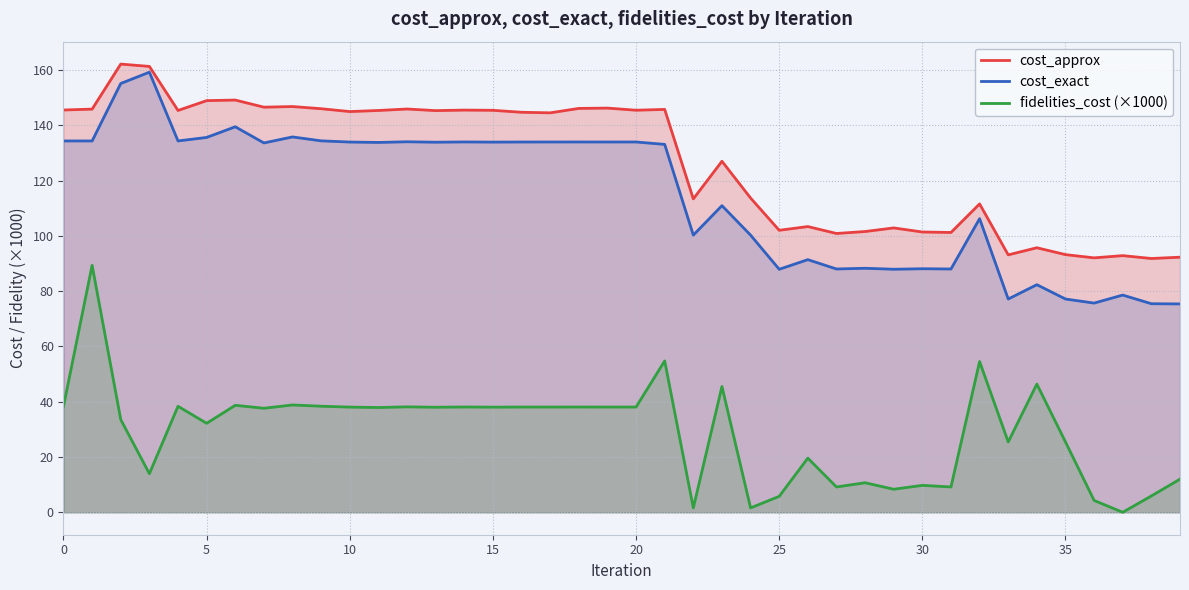

Which series has the largest range (max minus min)?

fidelities_cost (×1000)